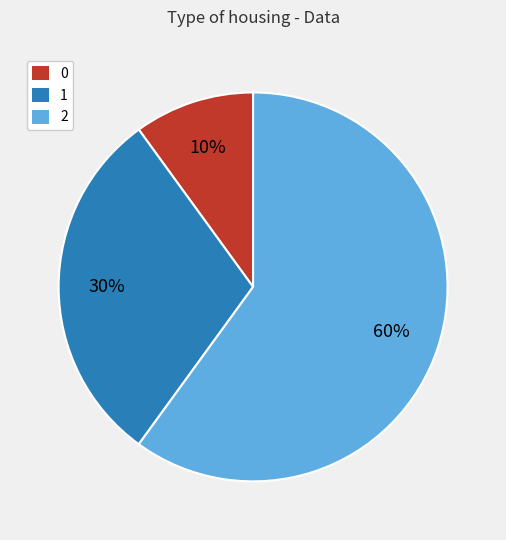

What is the ratio of the value at 1 to the value at 2?

0.5